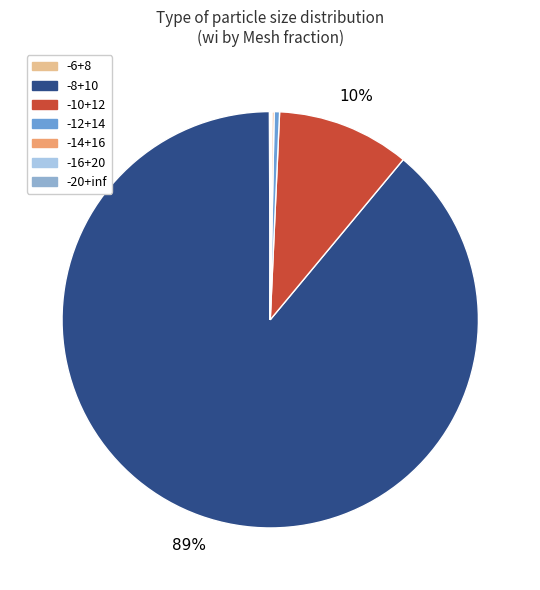

To the nearest percent, what is the average slice percentage?

14%